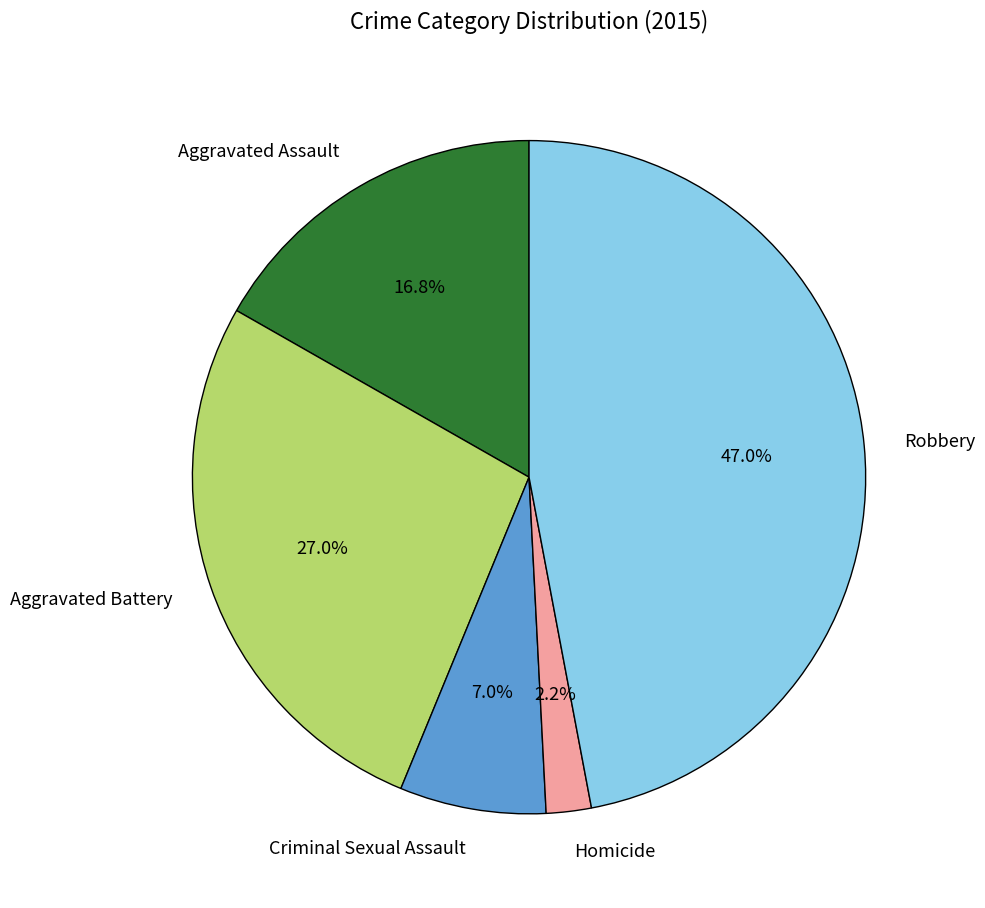

To the nearest percent, what is the difference between the largest and smallest slice percentages?

45%